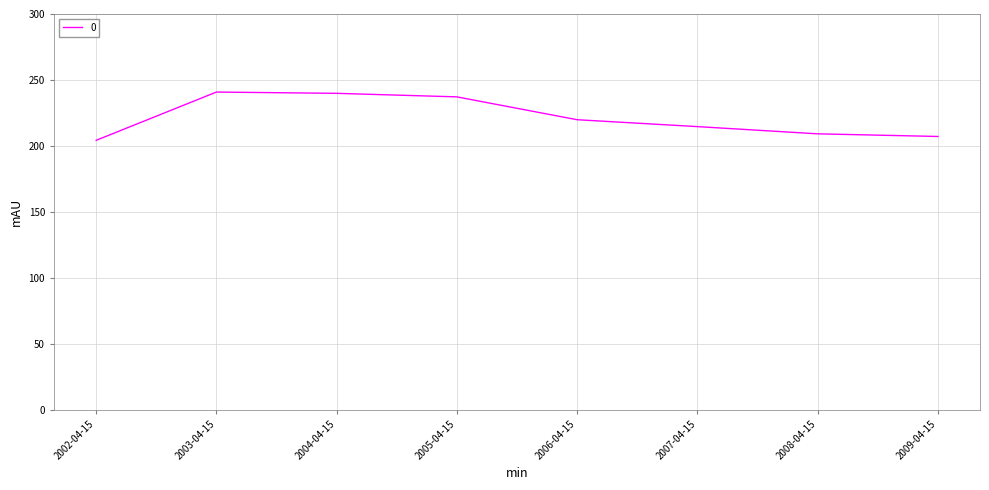

True or false: the data shows 286.7 at 2008-04-15.

False